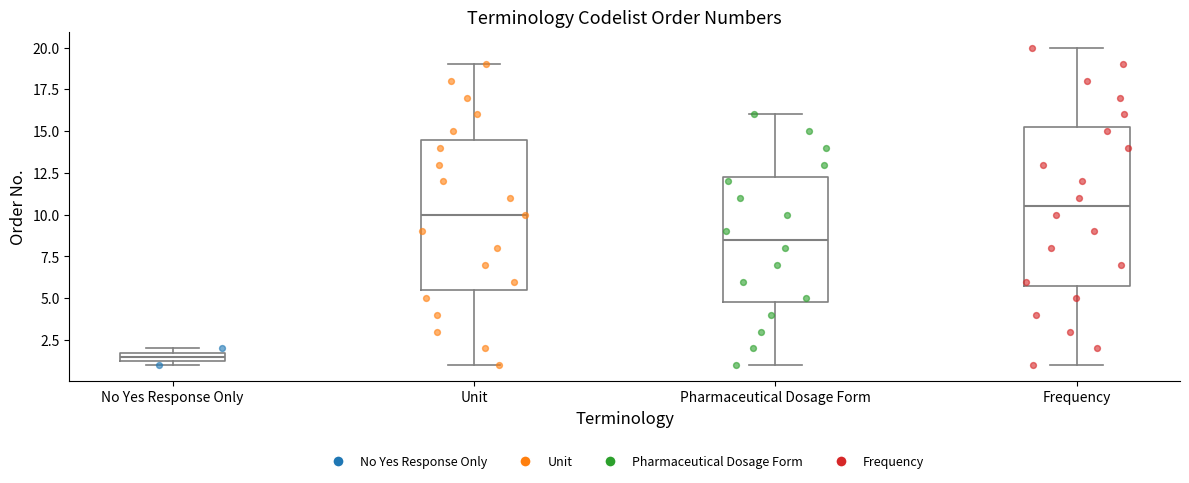

Where is the upper edge of the box for Pharmaceutical Dosage Form on the y-axis? The values are not printed on the chart, so give them approximately, as read against the axis.

12.5